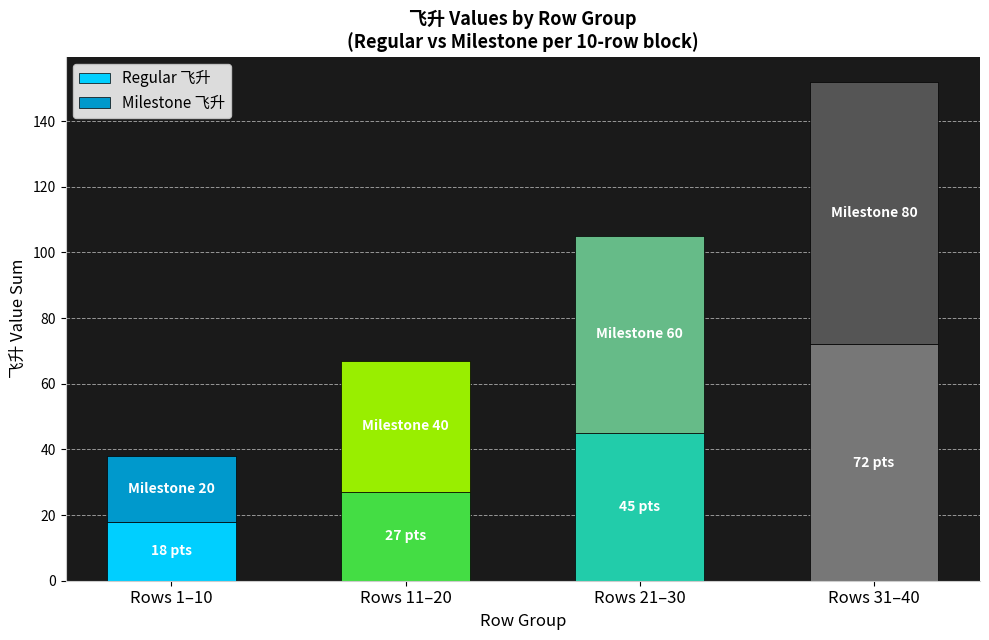

List the labels in order of Regular 飞升 value, smallest first.

Rows 1–10, Rows 11–20, Rows 21–30, Rows 31–40